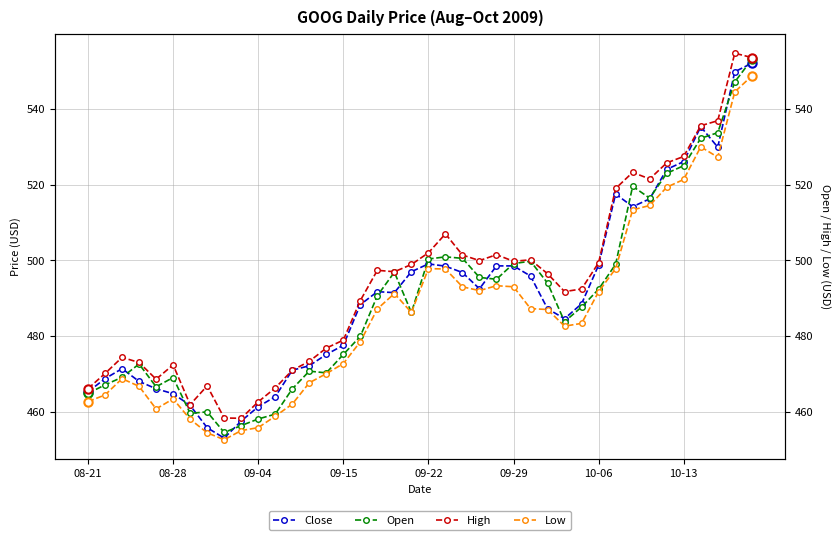

How many values in the Close series exceed 491?

20